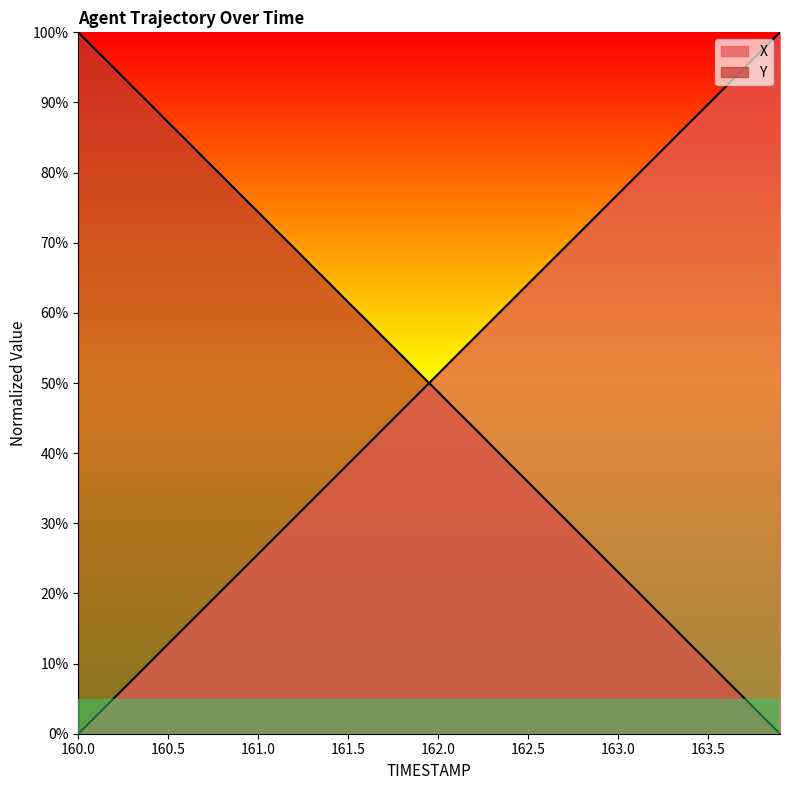

True or false: X has a value of 35.9 at 161.4.

True